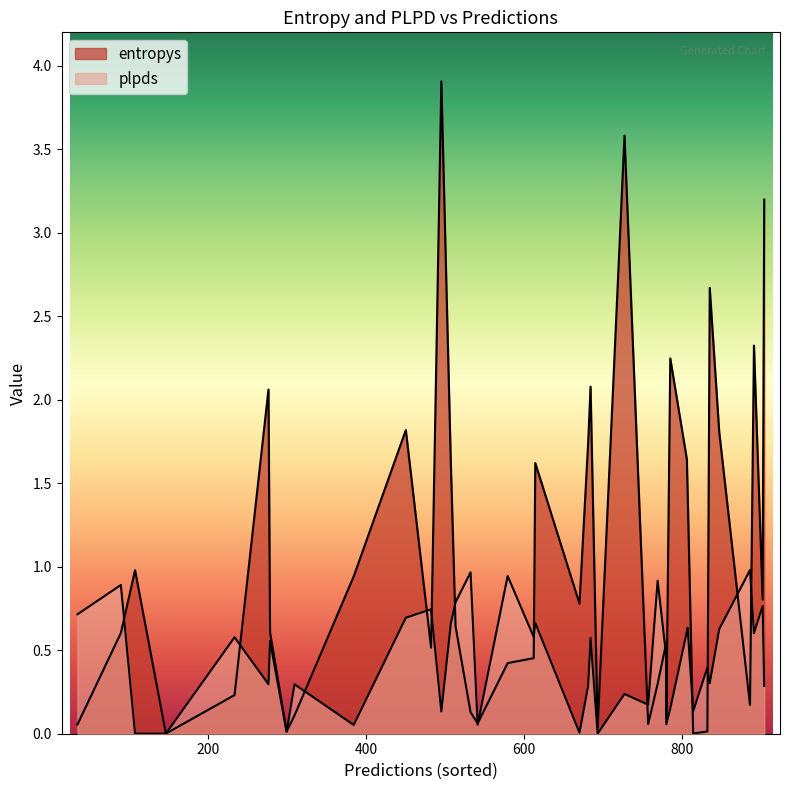

What are all the series names shown in the legend?

entropys, plpds